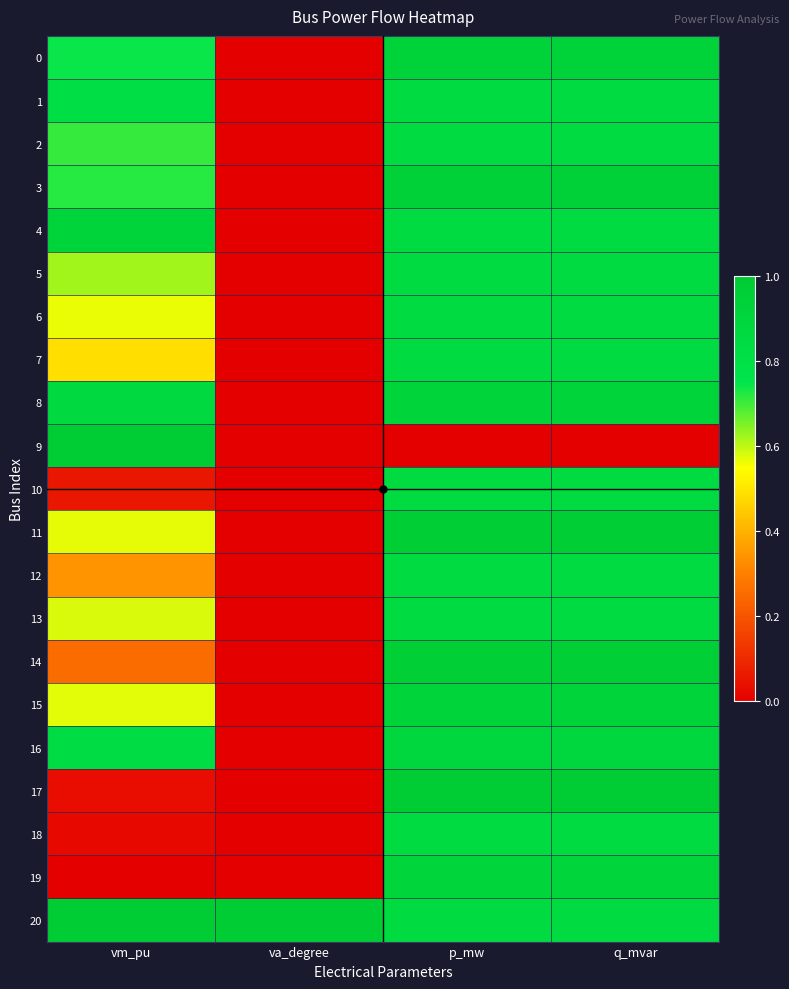

What is the total value across all series at va_degree?

1.0